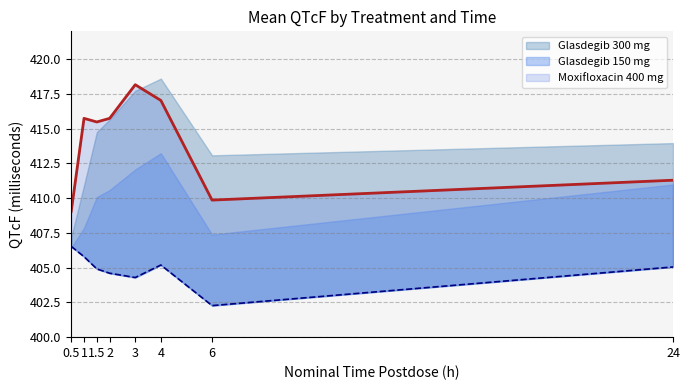

Reading right to left, extract all data points from this chart.

Placebo: 24=405.1	6=402.3	4=405.2	3=404.3	2=404.6	1.5=404.9	1=405.8	0.5=406.5
Moxifloxacin 400 mg: 24=411.3	6=409.9	4=417.0	3=418.2	2=415.7	1.5=415.5	1=415.7	0.5=409.1